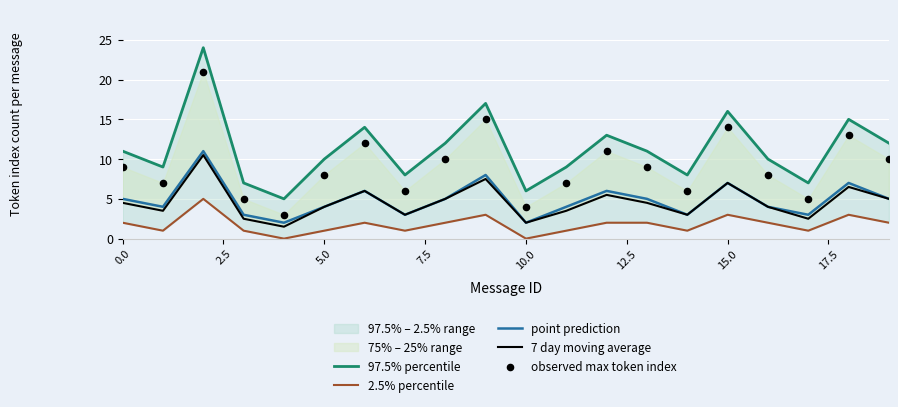

Which series contains the highest Y value?

97.5% percentile